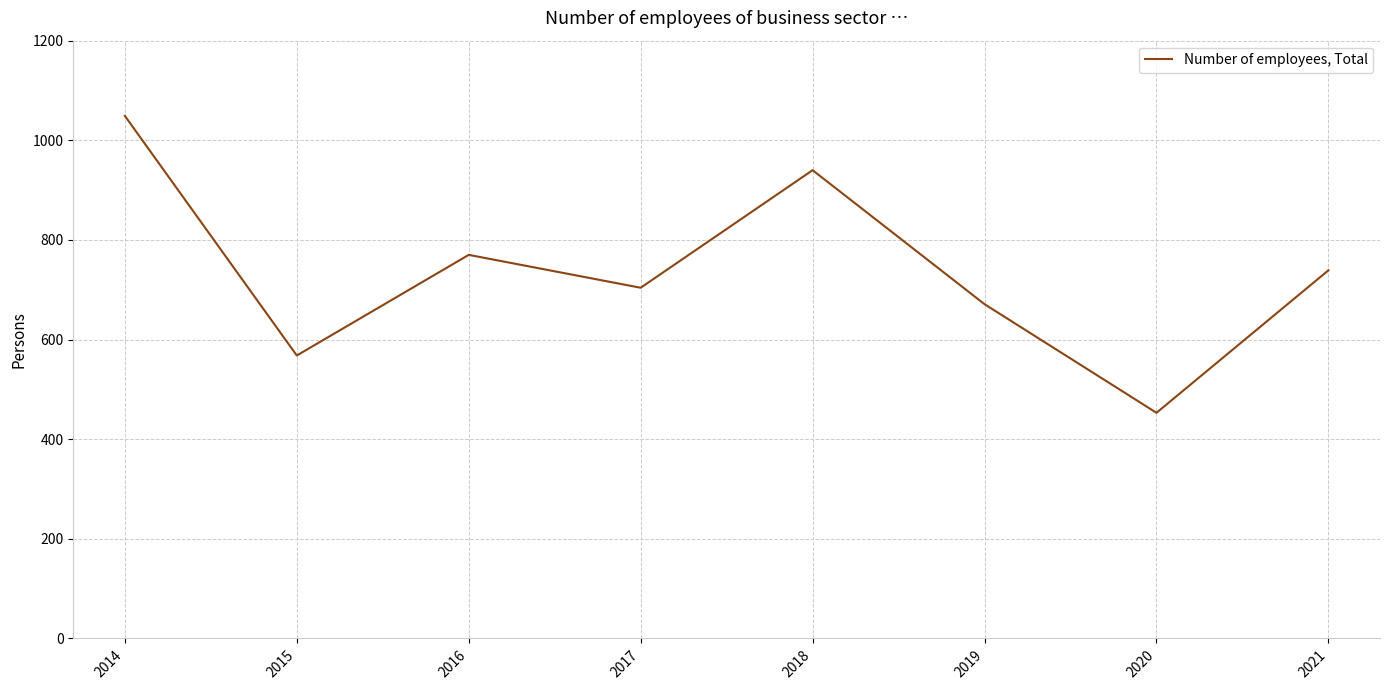

Where does the data first go above 739?

2014